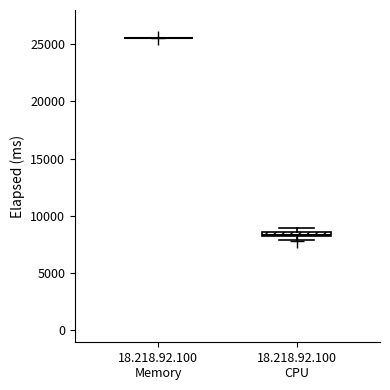

Where is the upper edge of the box for 18.218.92.100 CPU on the y-axis? The values are not printed on the chart, so give them approximately, as read against the axis.

8500